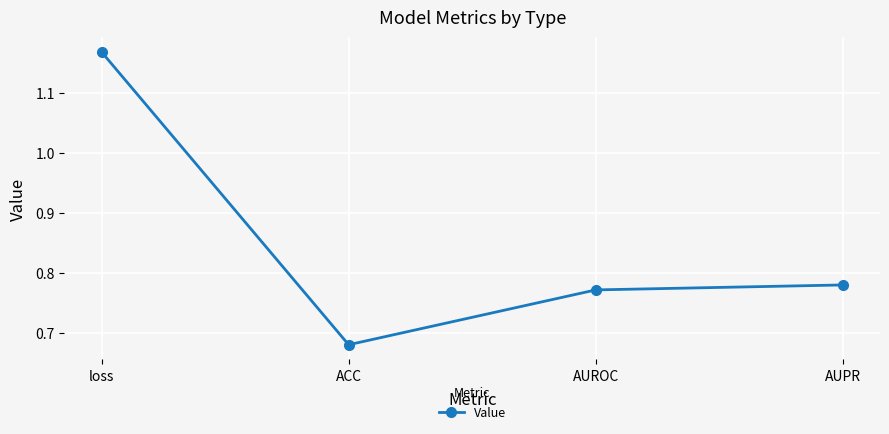

What is the label of the 4th point from the left?

AUPR